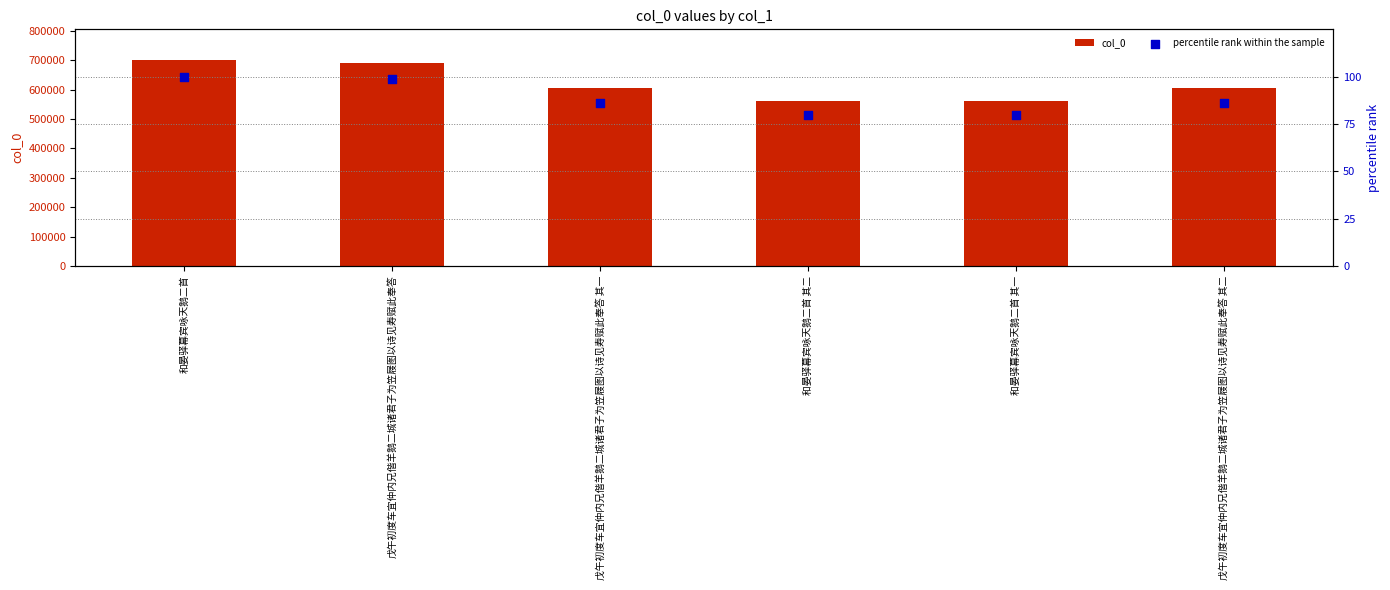

What are all the series names shown in the legend?

col_0, percentile rank within the sample